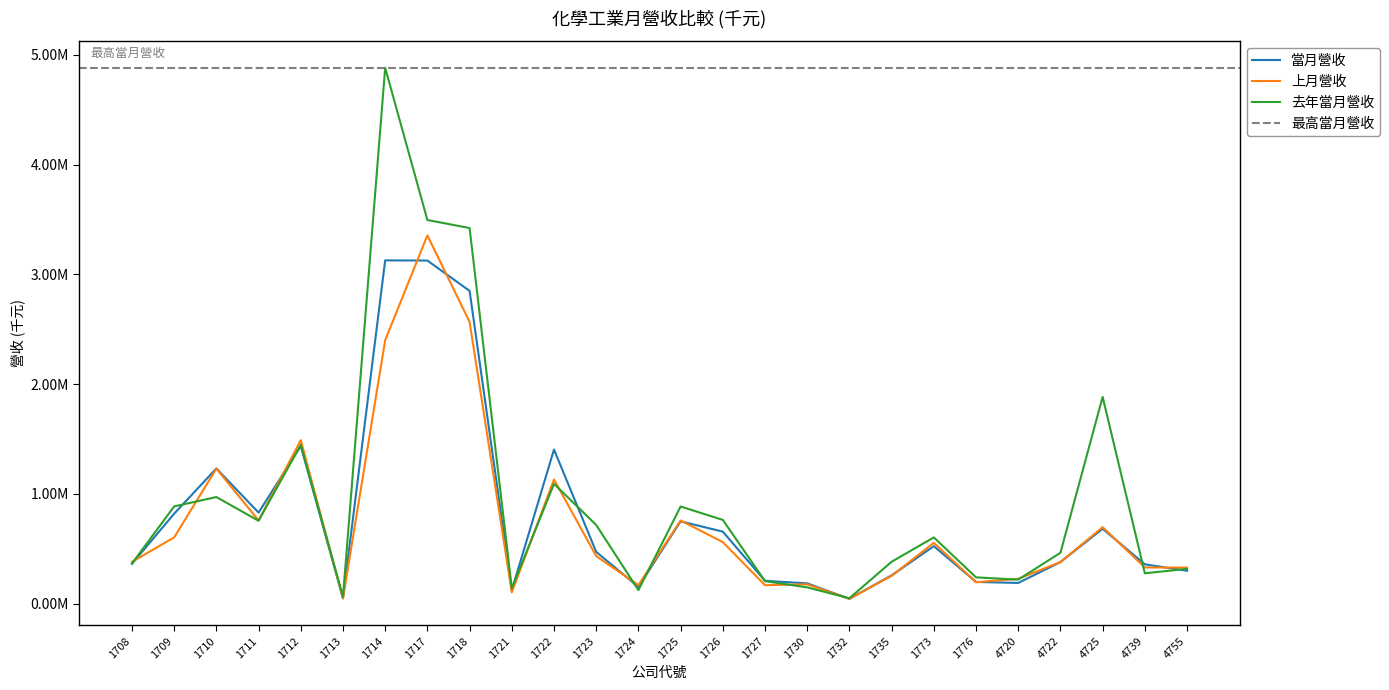

How many intersections are there between 上月營收 and 當月營收?

12